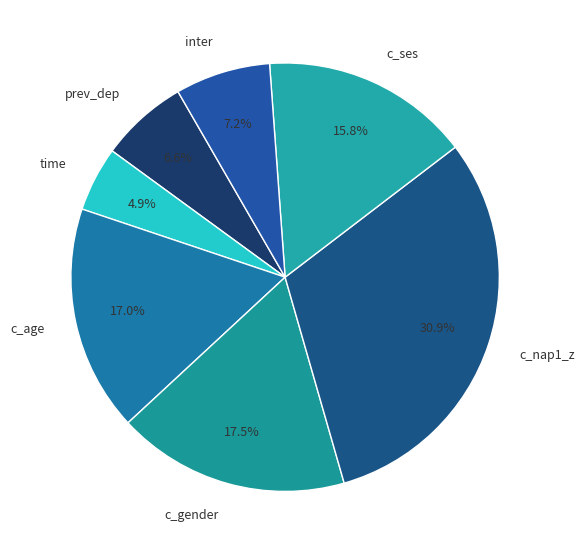

What percentage is the c_ses slice, to the nearest percent?

16%